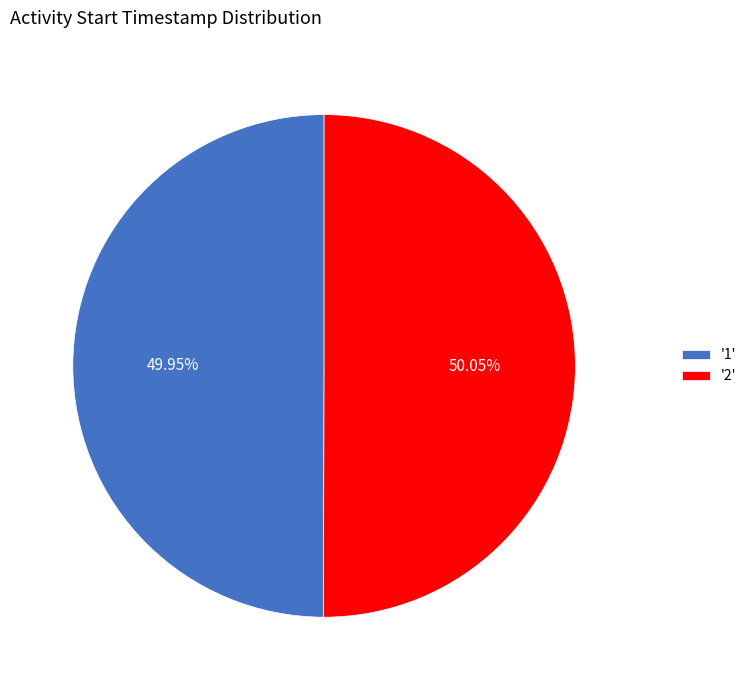

What is the ratio of the value at '1' to the value at '2'?

1.0